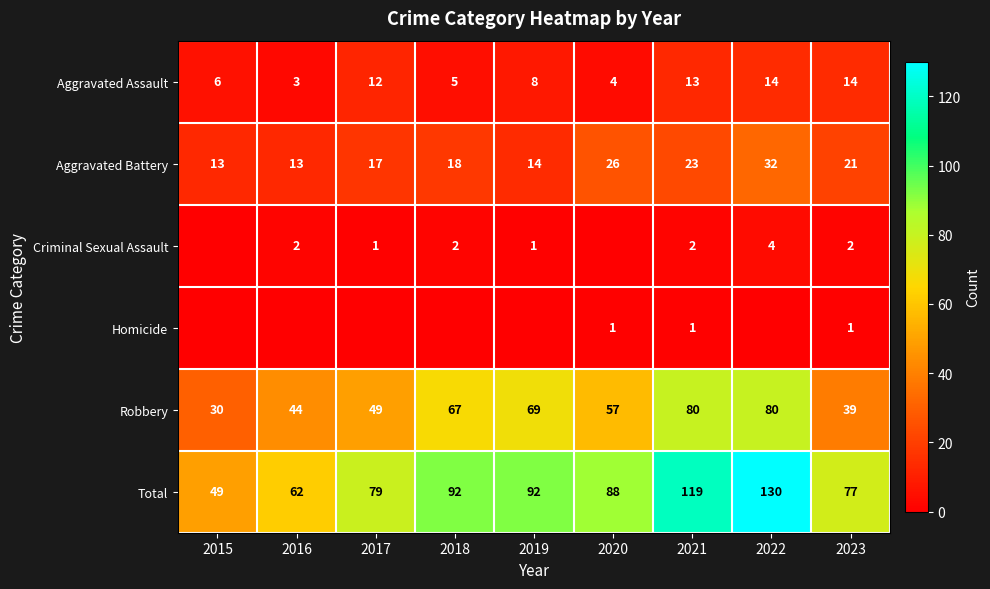

Which has a higher value, 2019 or 2015?

2019